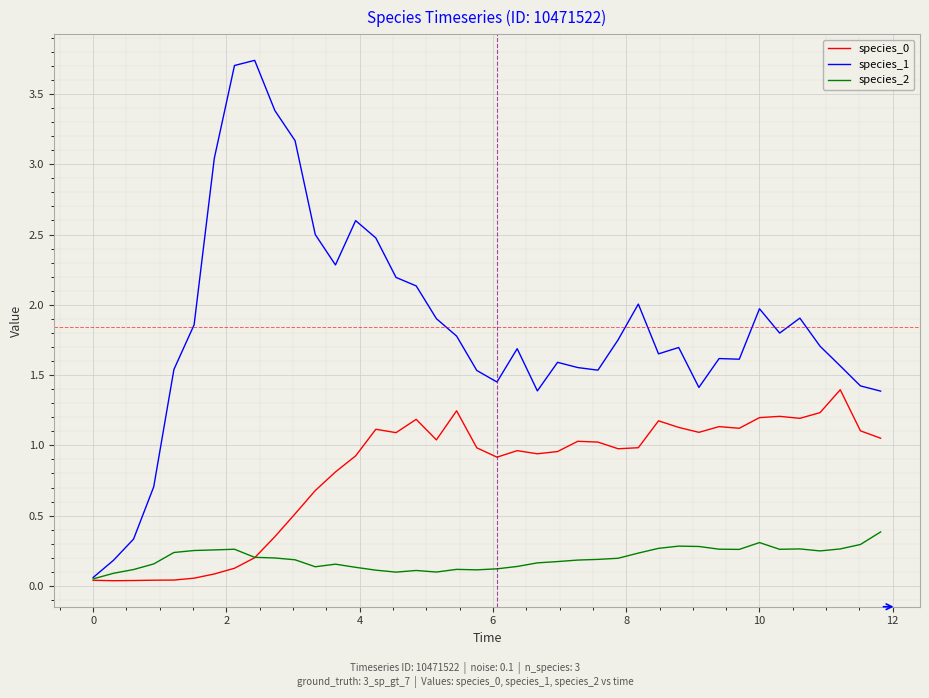

Which series has the widest spread of values?

species_1